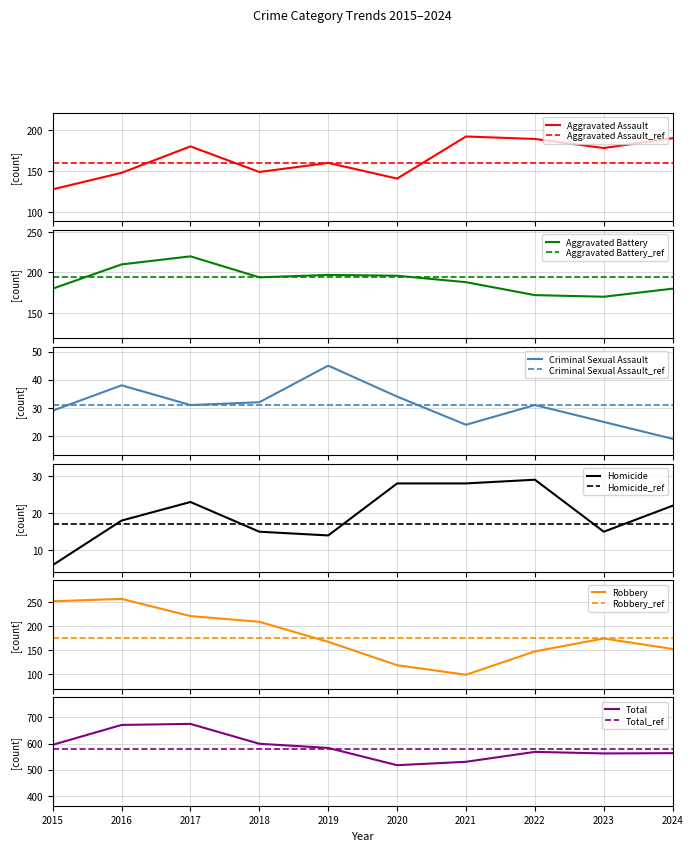

What is the value of the Aggravated Battery point at the 1st from the left?

180